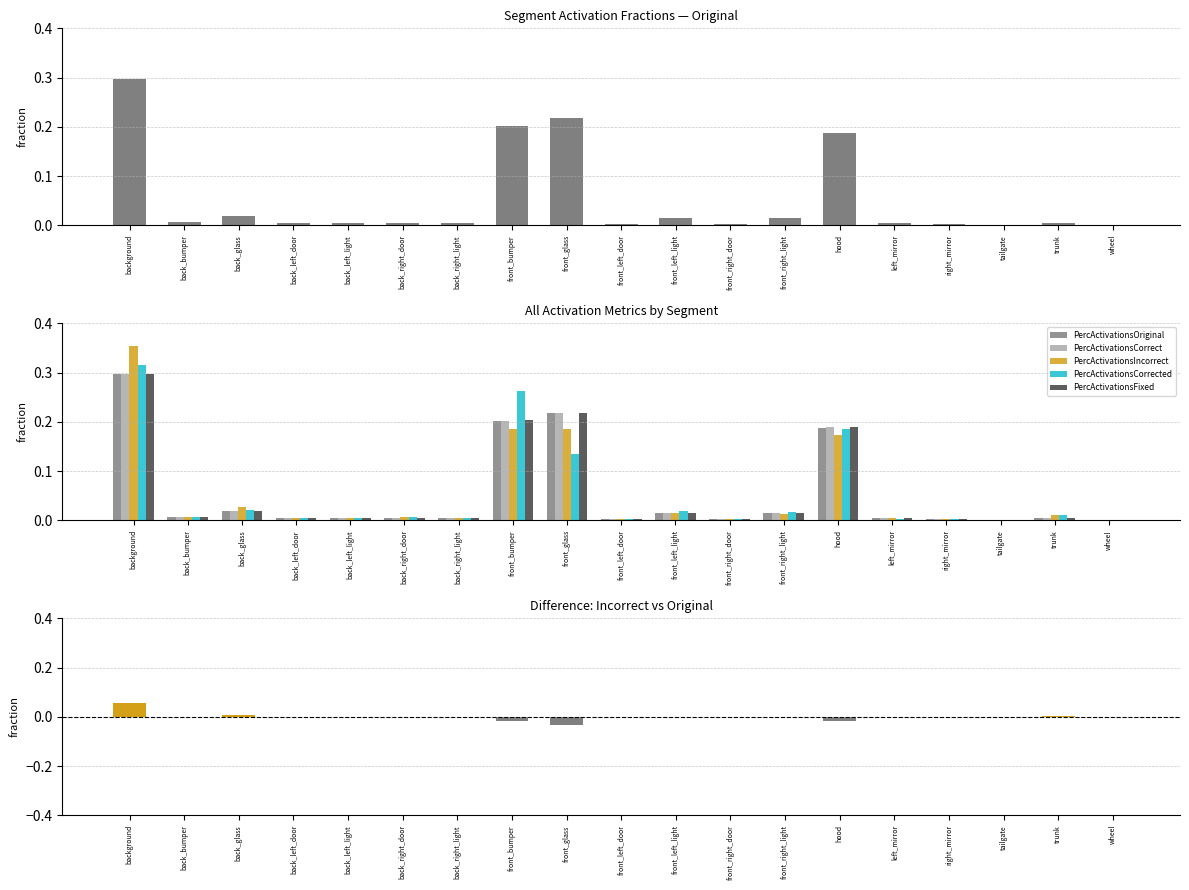

Which series has the largest range (max minus min)?

PercActivationsIncorrect